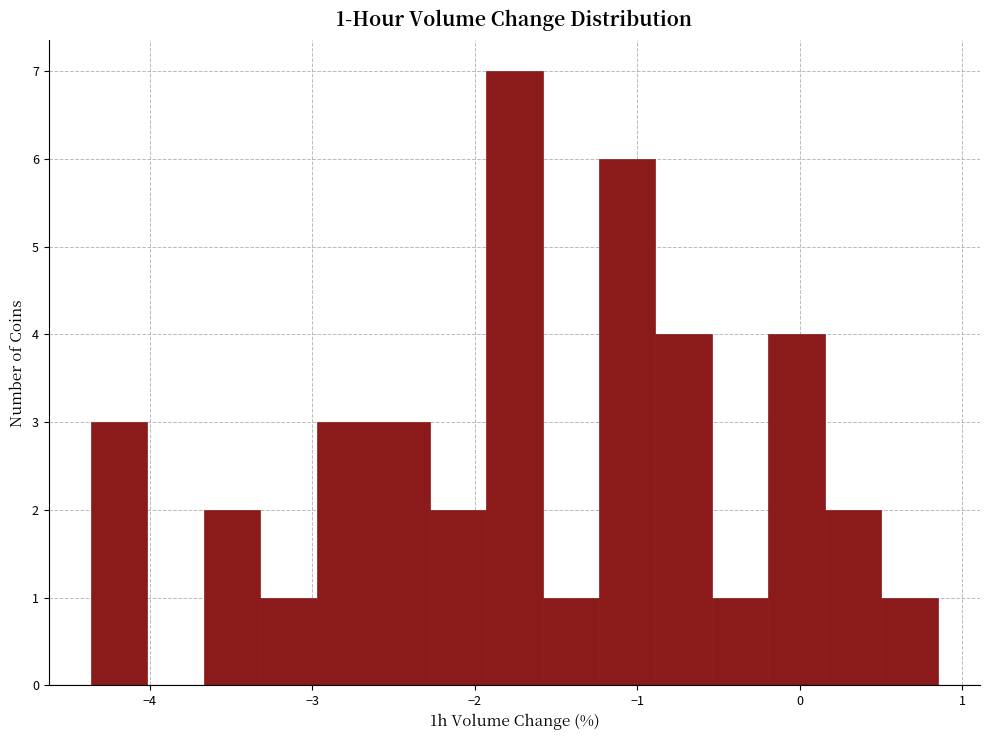

Around what value on the x-axis is the tallest bar? Give the approximate position of its centre, as read against the axis.

-1.8